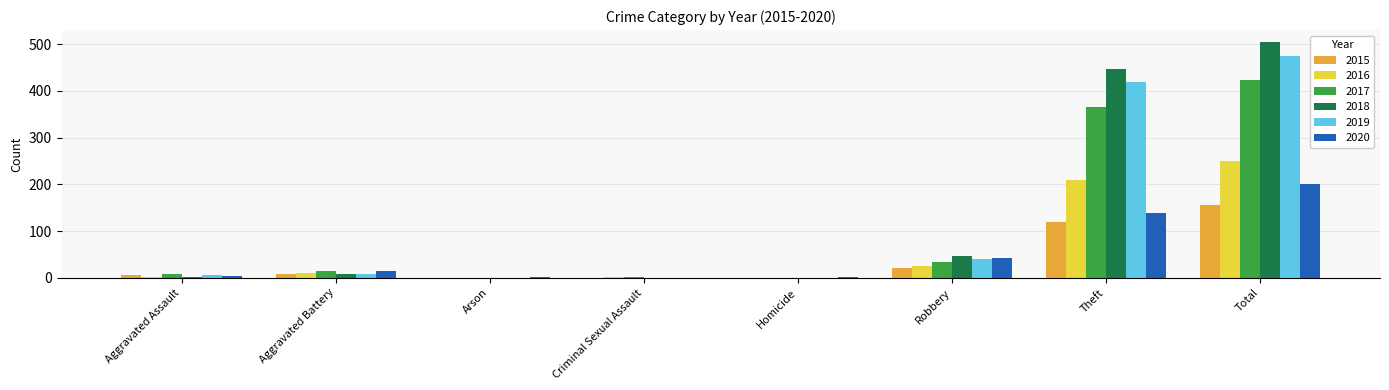

What is the greatest value displayed?

505